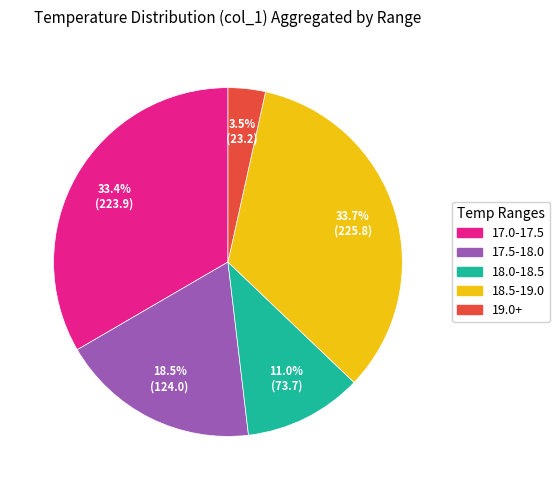

Is the sum of 17.0-17.5 and 17.5-18.0 greater than half?

Yes